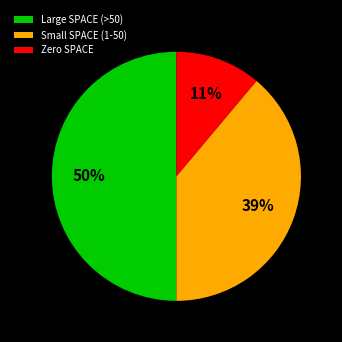

To the nearest percent, what is the difference between the Large SPACE (>50) and Small SPACE (1-50) slice percentages?

11%